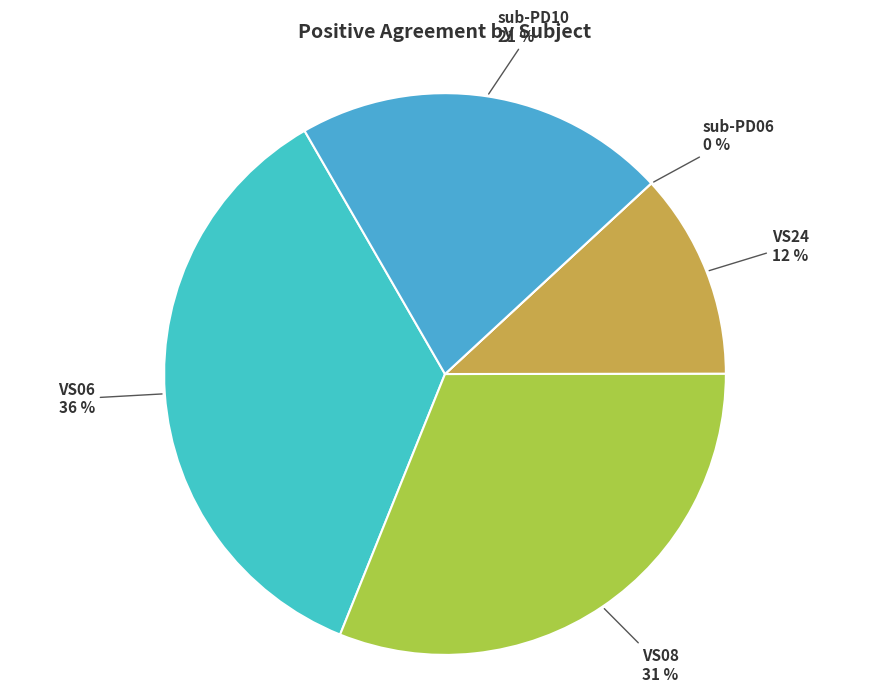

What is the largest slice in the pie chart?

VS06